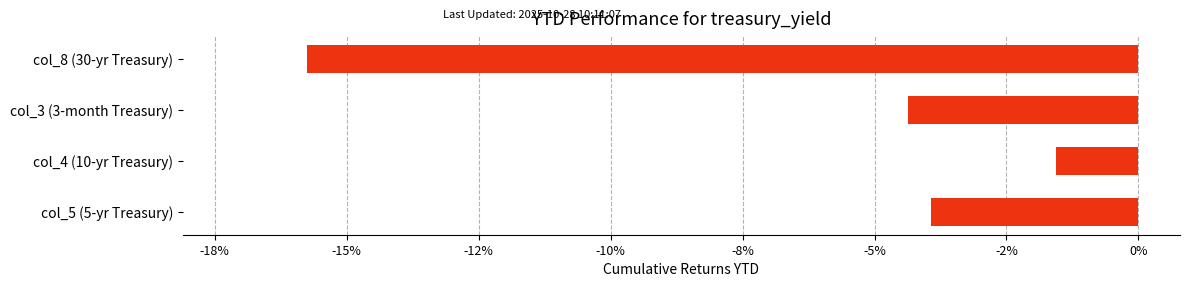

At which category does the chart reach its peak across all series?

col_4 (10-yr Treasury)